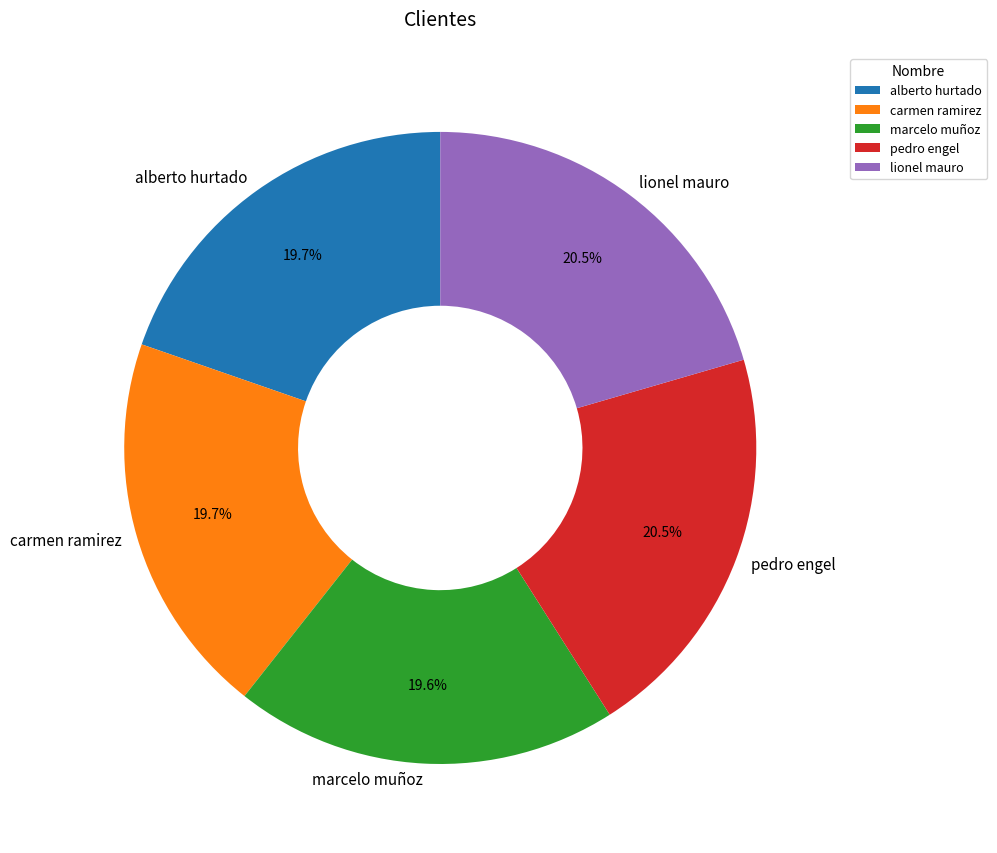

Which has a higher value, alberto hurtado or pedro engel?

pedro engel